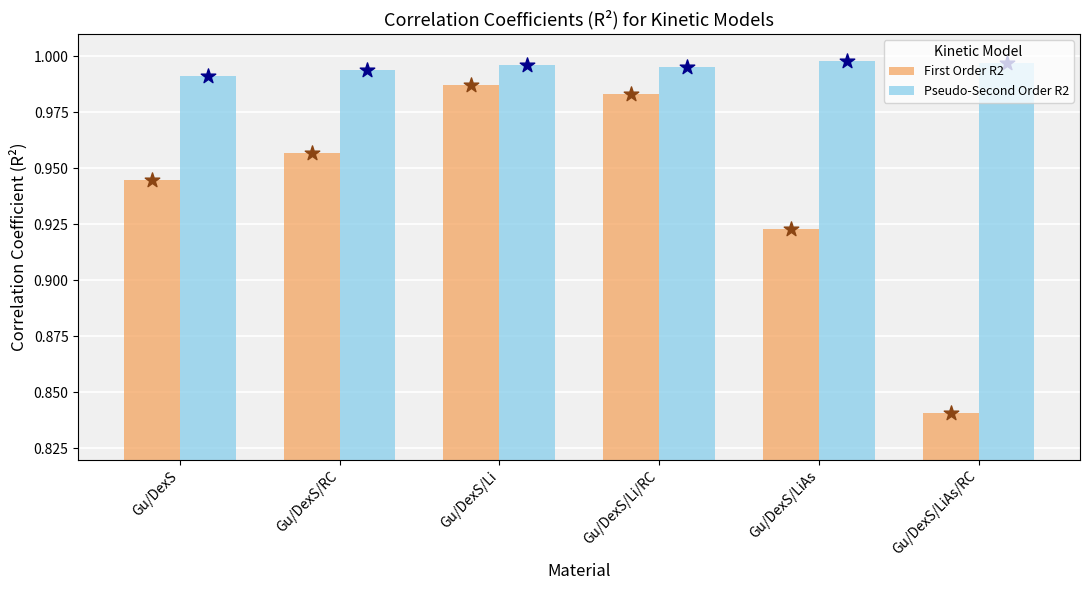

At which category is the sum across all series the highest?

Gu/DexS/Li